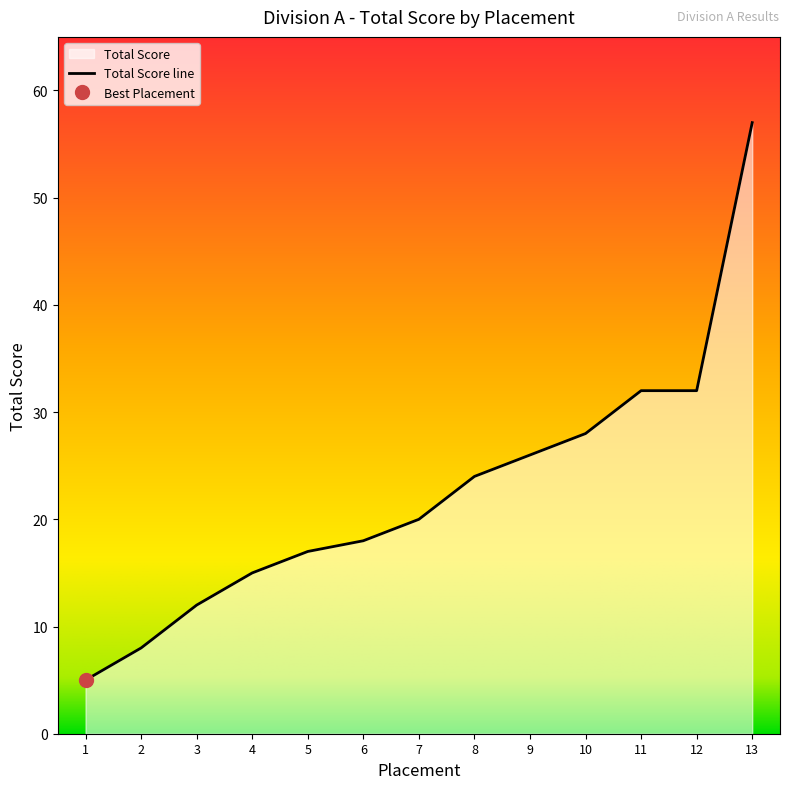

Reading left to right, transcribe all the data shown in this chart.

5	8	12	15	17	18	20	24	26	28	32	32	57